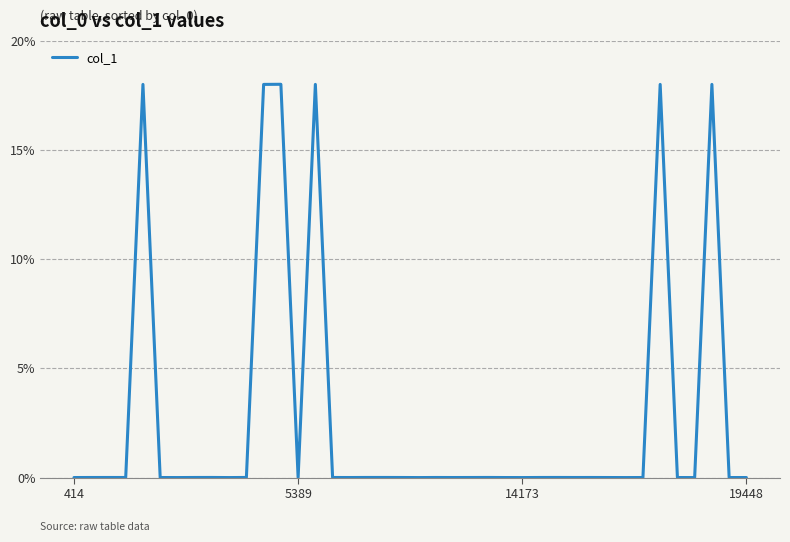

Does the chart display data point markers on the line(s)?

No